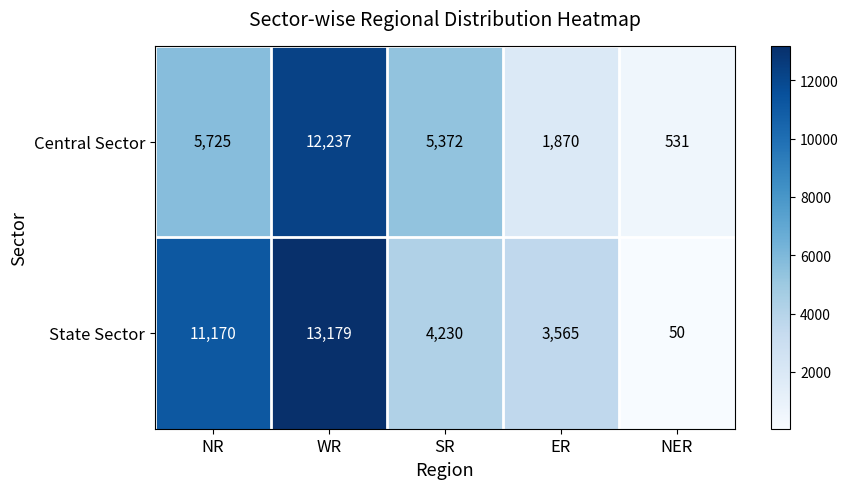

At which category is the sum across all series the highest?

WR